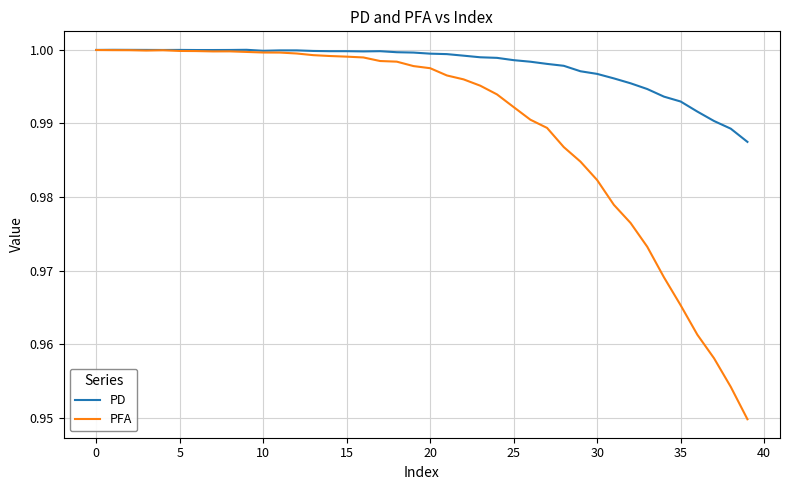

Which series has the largest total across all categories?

PD